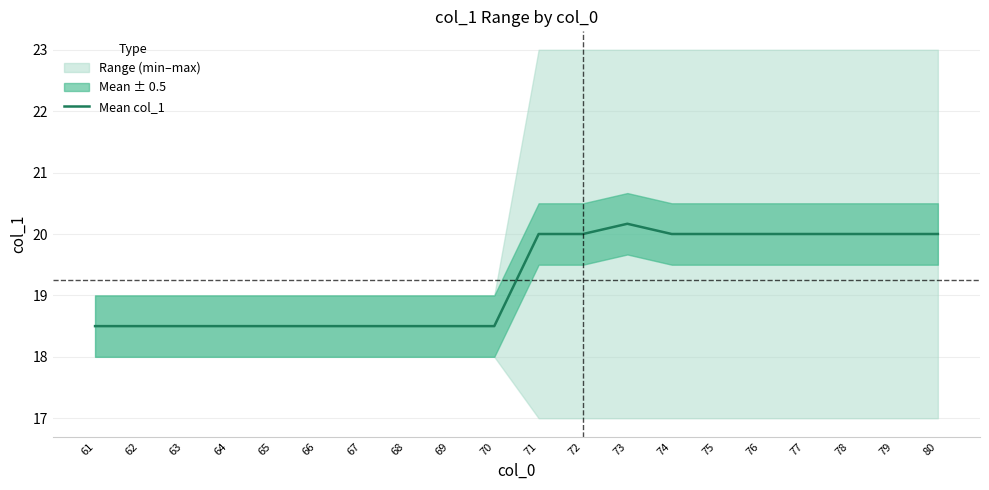

Rank the categories by value from lowest to highest.

61, 62, 63, 64, 65, 66, 67, 68, 69, 70, 71, 72, 74, 75, 76, 77, 78, 79, 80, 73